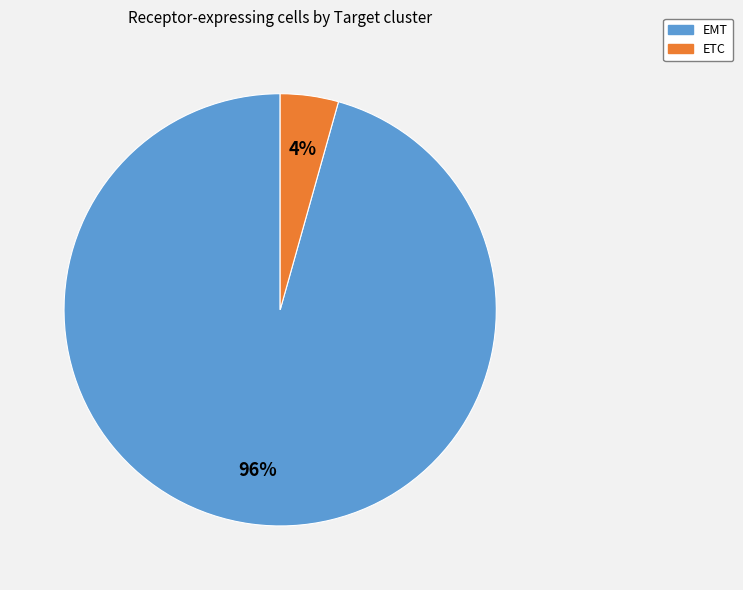

True or false: ETC accounts for 4% of the total.

True